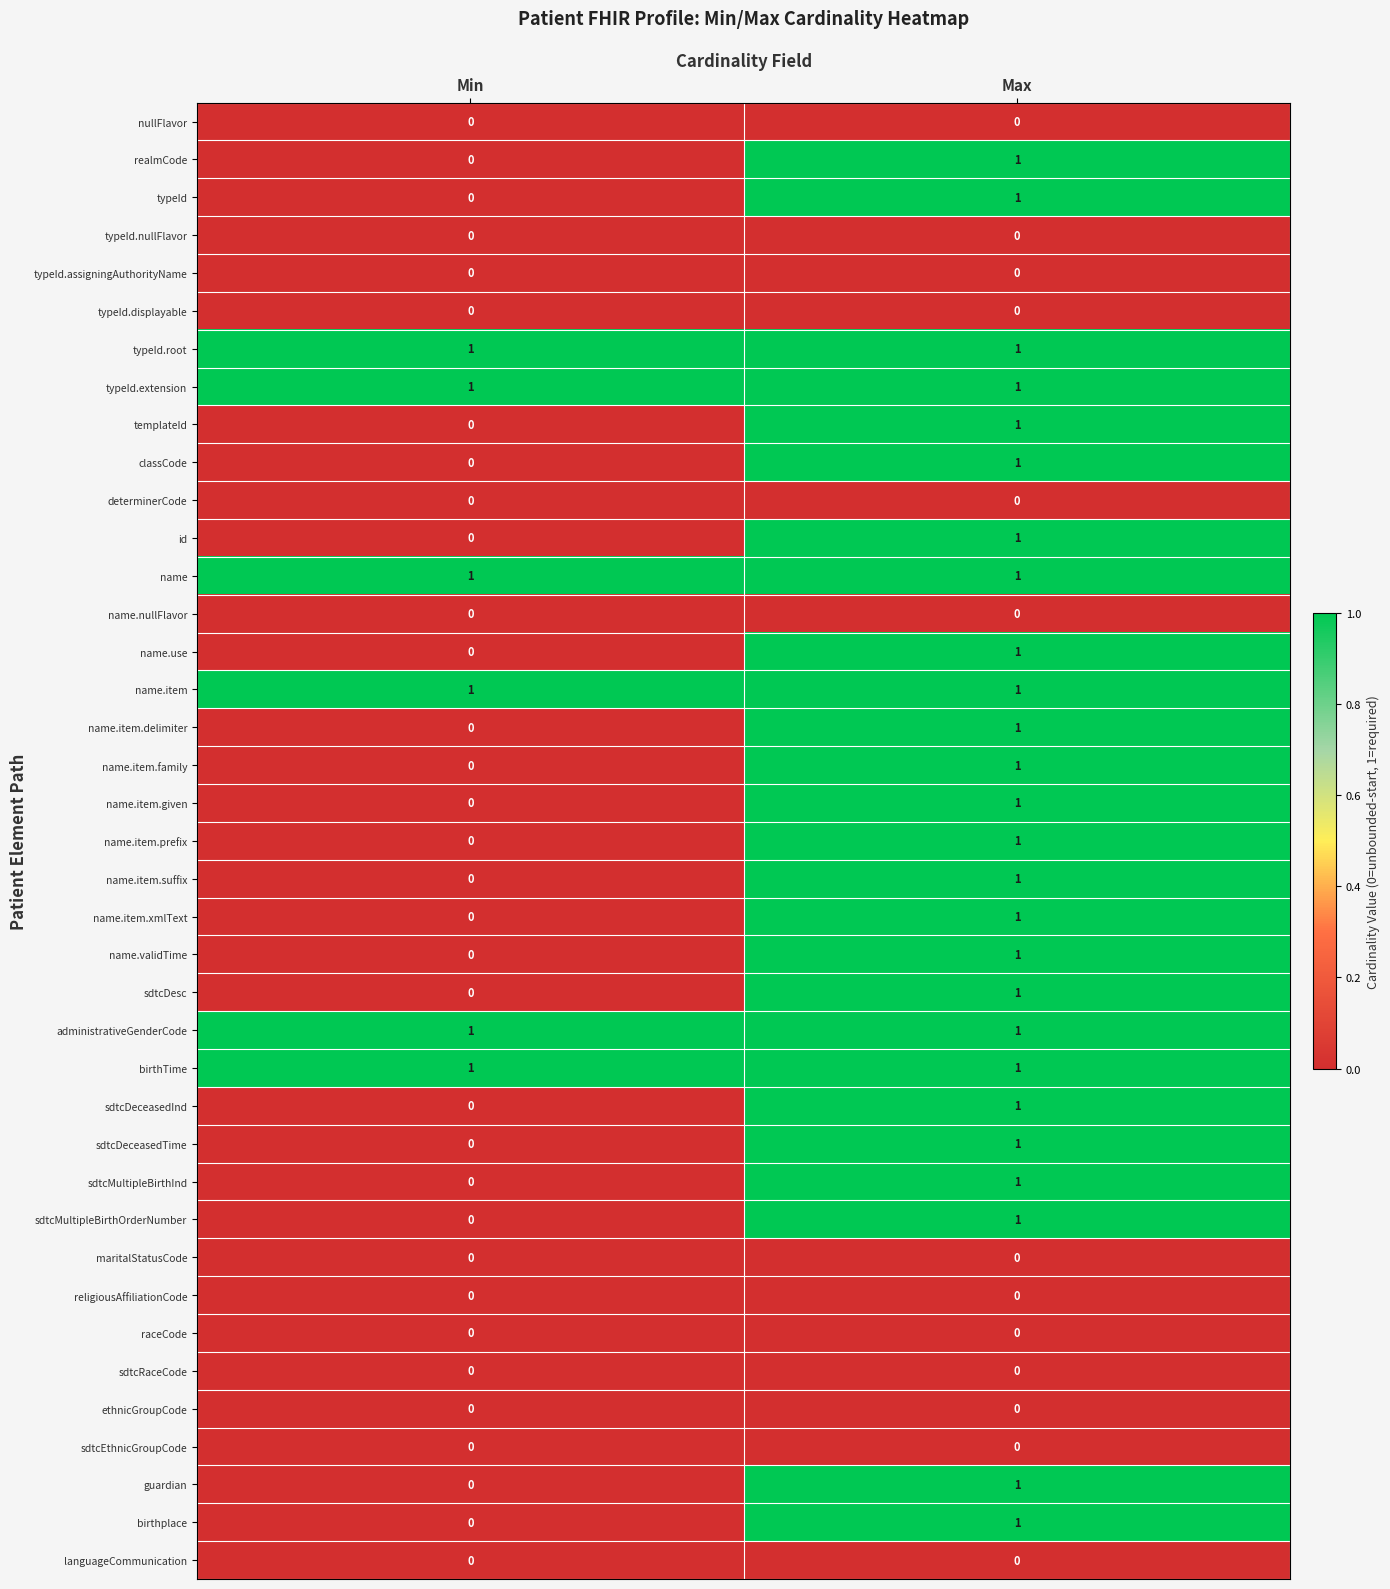

The value of id at Min is 0. True or false?

True